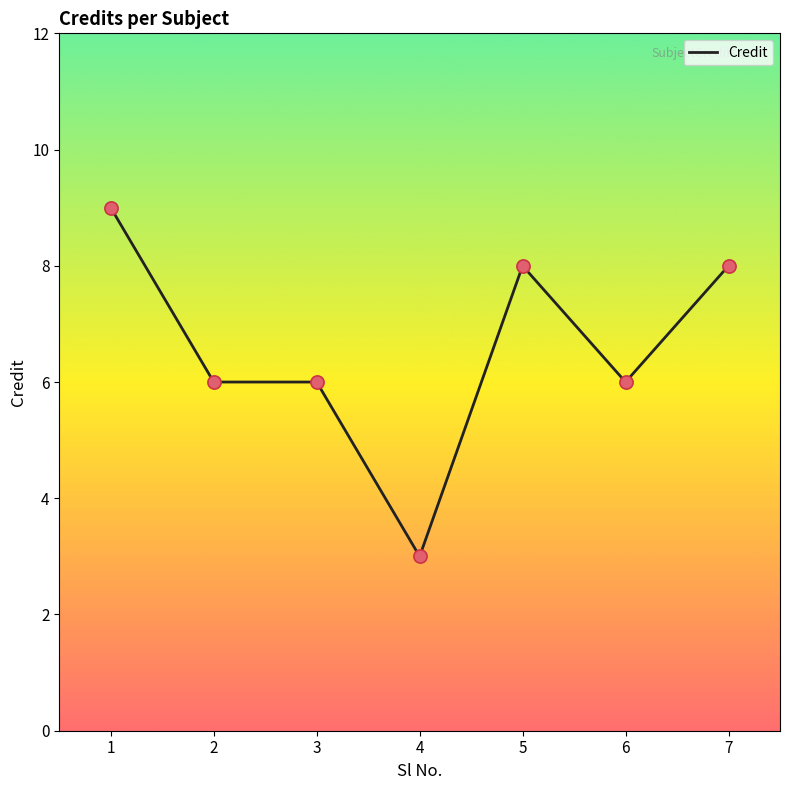

What is the change in value from 1 to 3?

-3